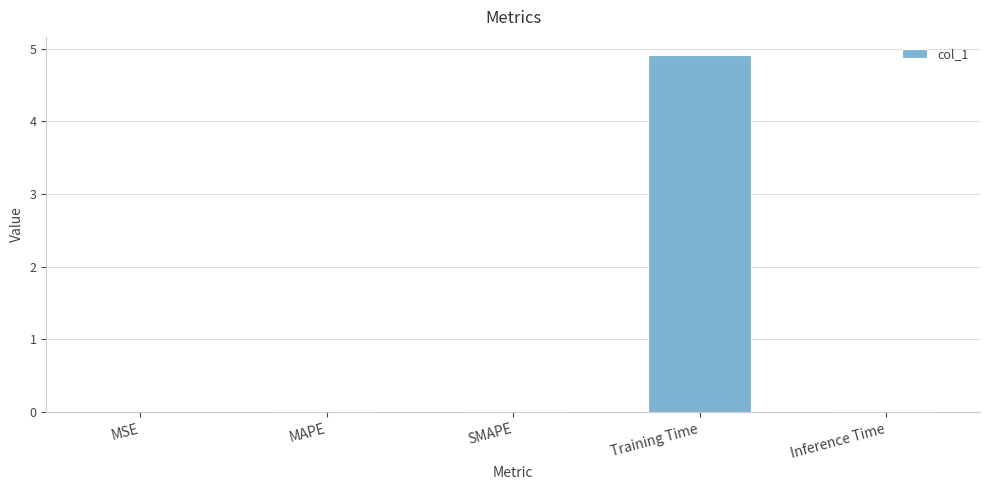

At which category does the chart reach its peak across all series?

Training Time